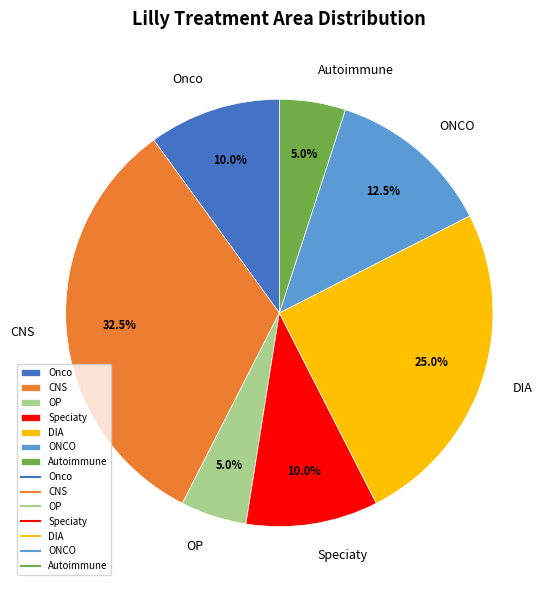

Is it true that DIA is 18% of the pie?

False